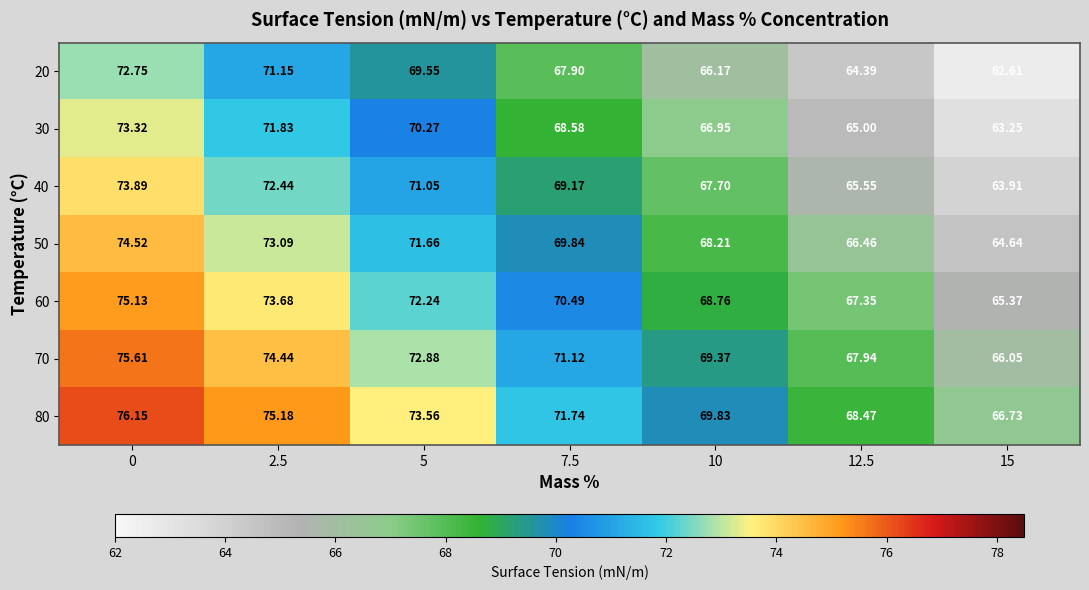

Is the value of 70 at 10 greater than the value of 50 at 10?

Yes